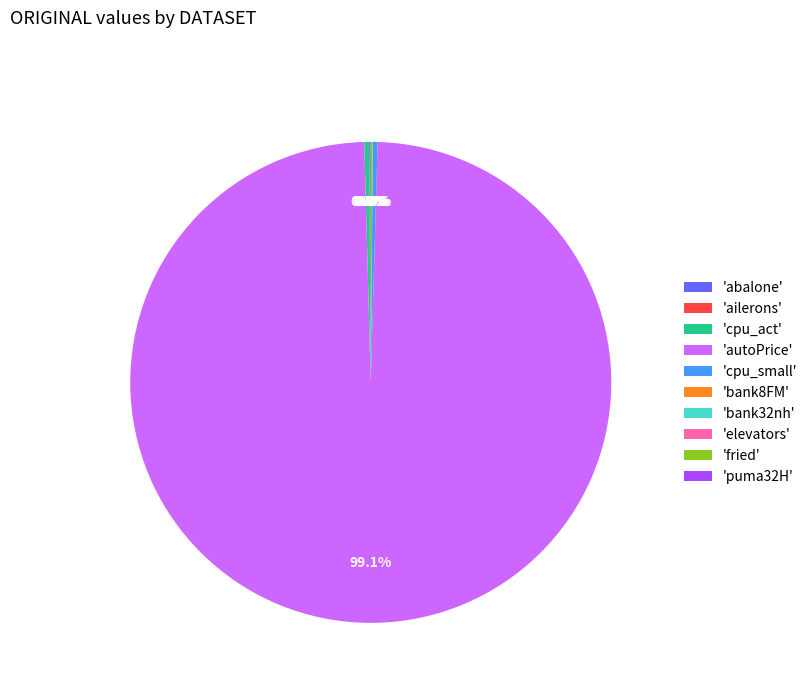

What is the largest slice in the pie chart?

'autoPrice'